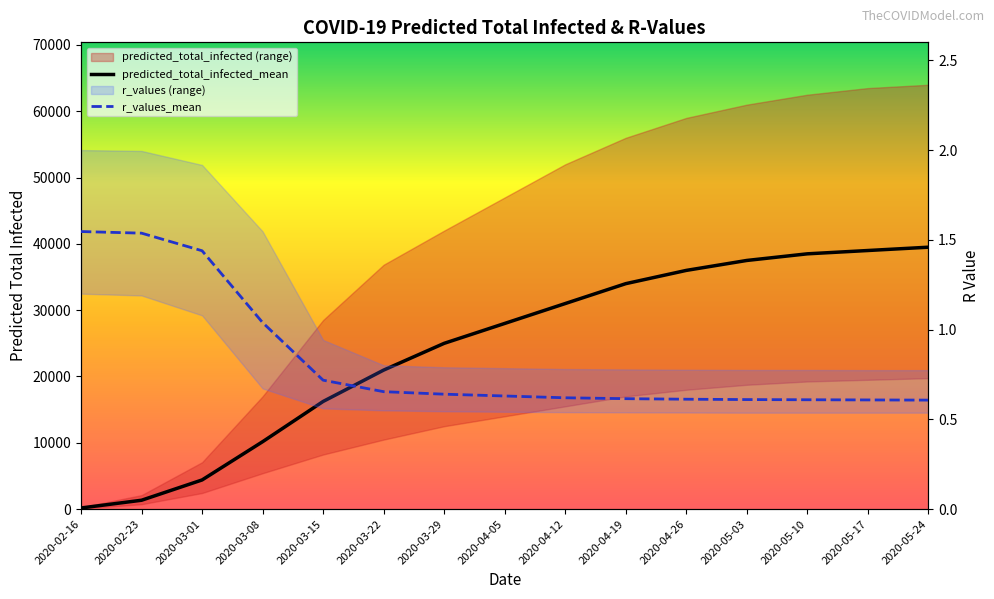

Is the value of r_values_mean at 2020-04-12 greater than the value of predicted_total_infected_mean at 2020-03-08?

No